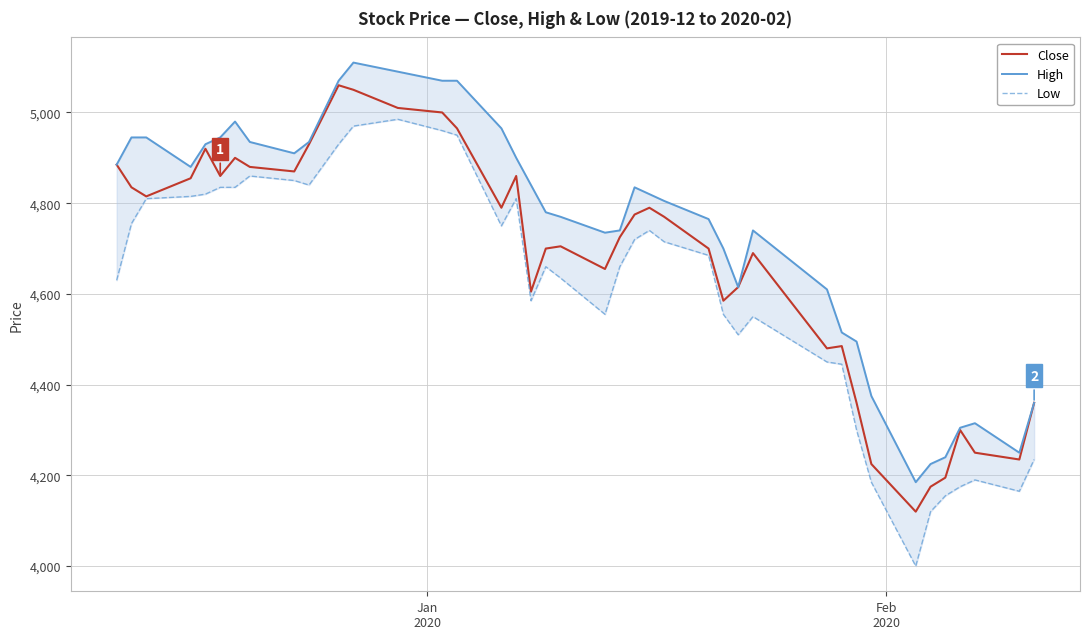

What is the lowest value of the Close series?

4120